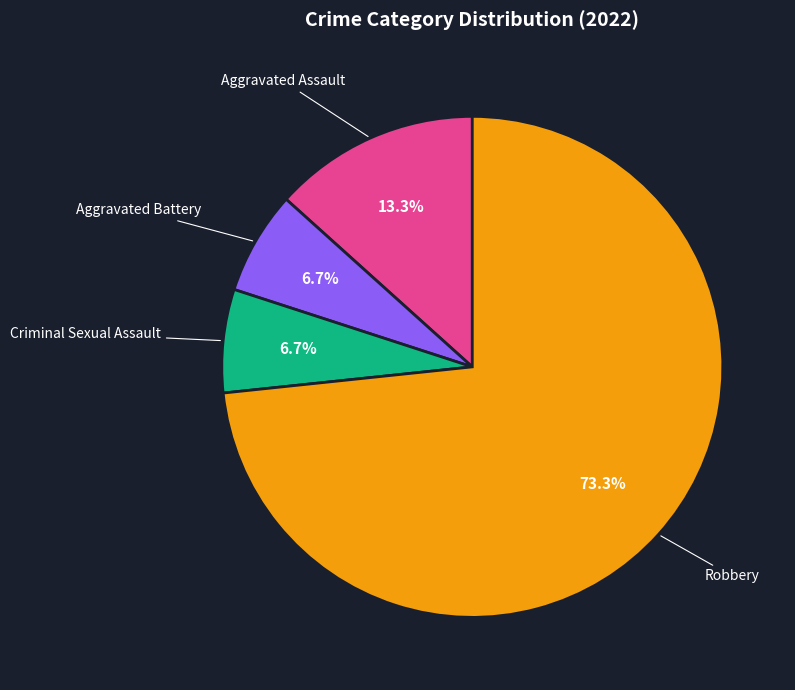

What is the total percentage of Aggravated Battery and Robbery?

80.0%